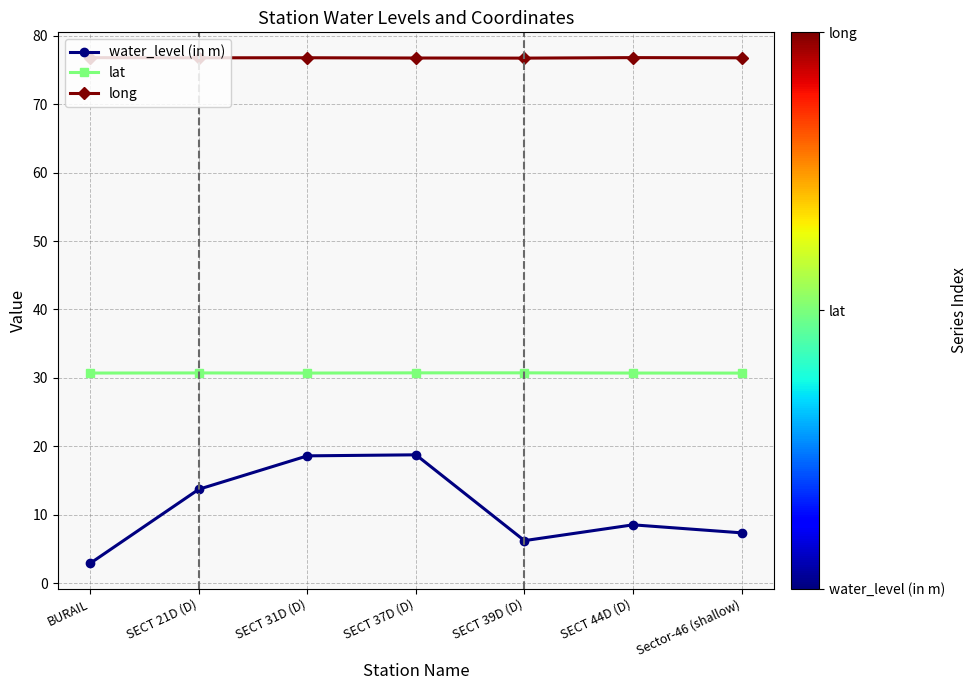

How many distinct data groups are displayed?

3